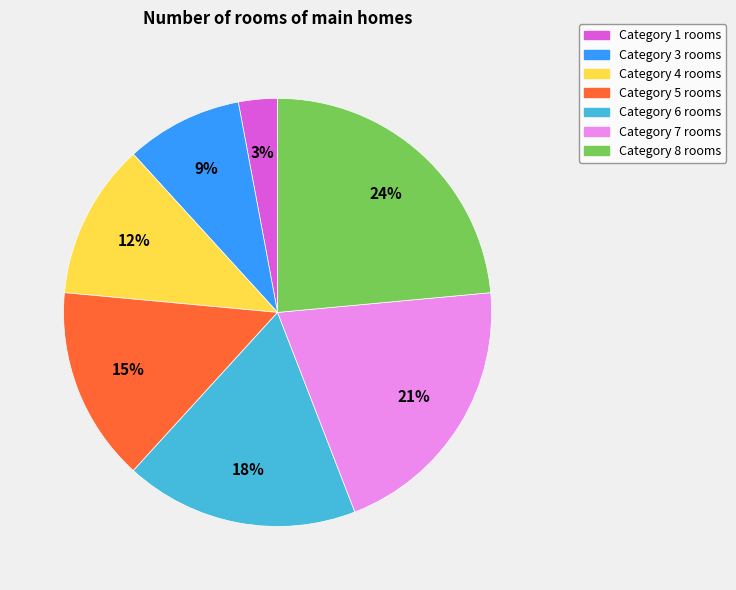

Is there any slice that represents more than half of the pie?

No